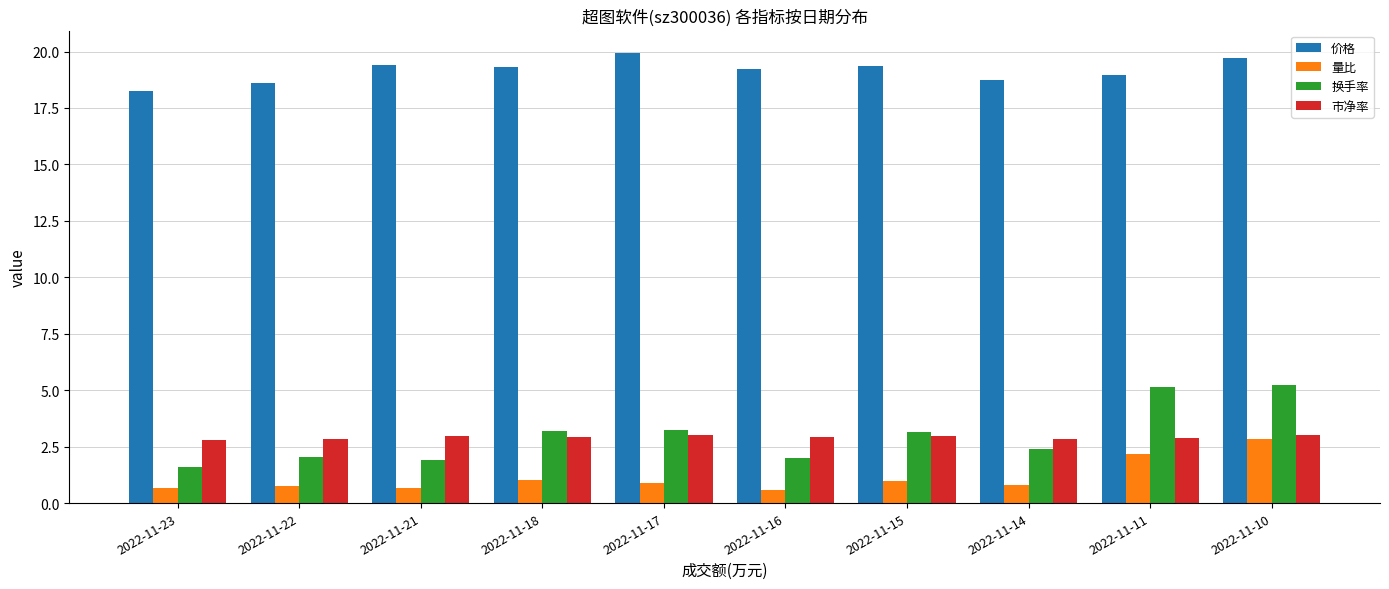

Where does the 换手率 series first go above 3?

2022-11-18